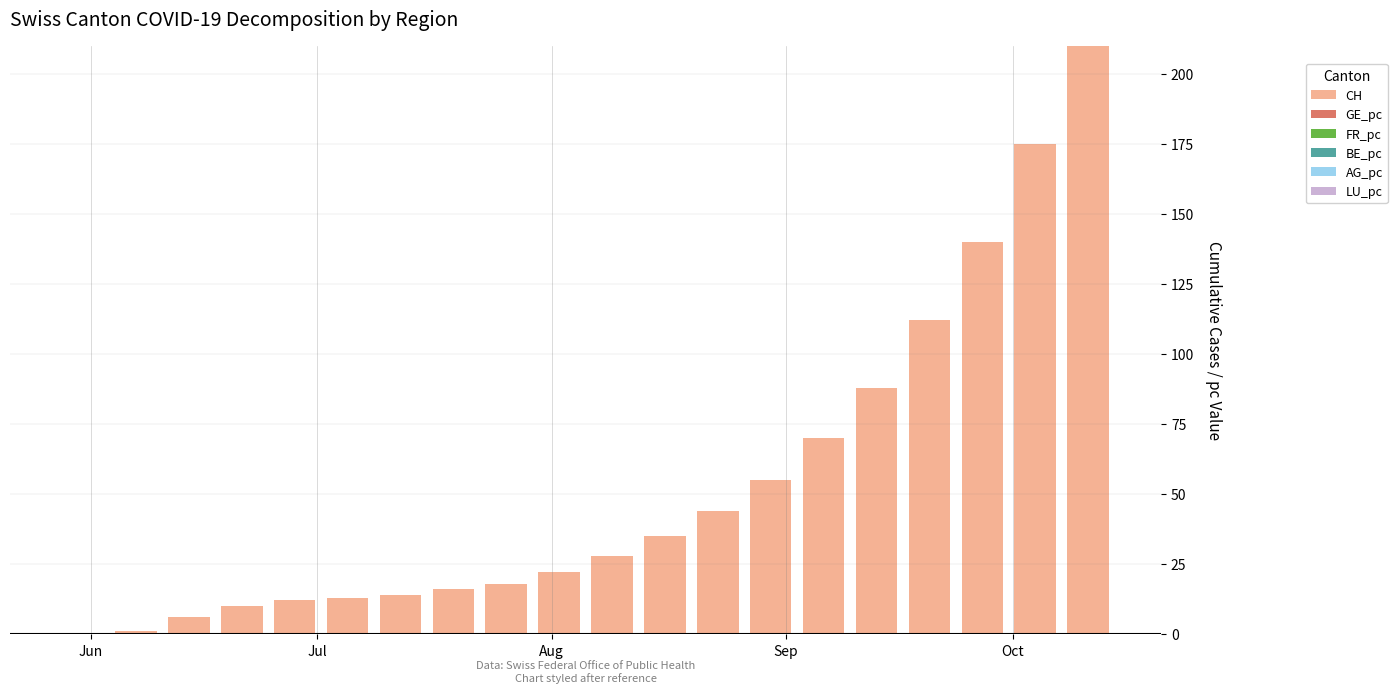

What is the sum of all CH values?

1069.0